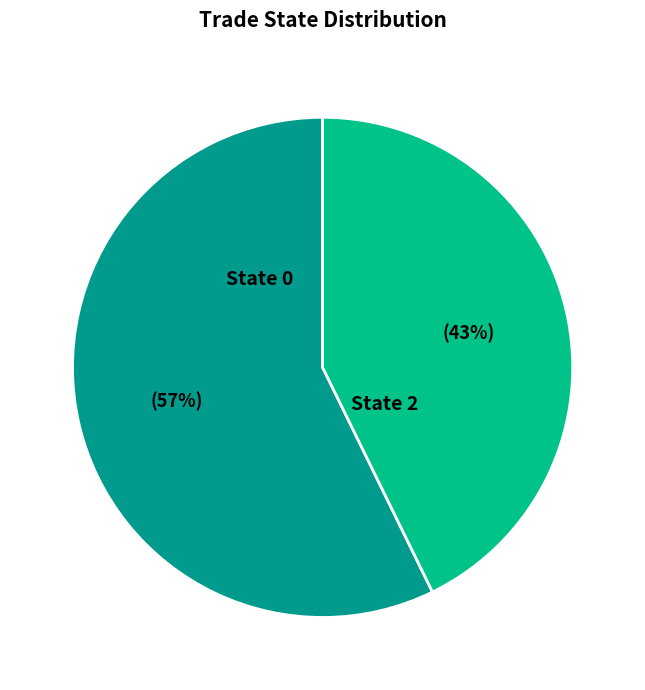

Which has a higher value, State 0 or State 2?

State 0